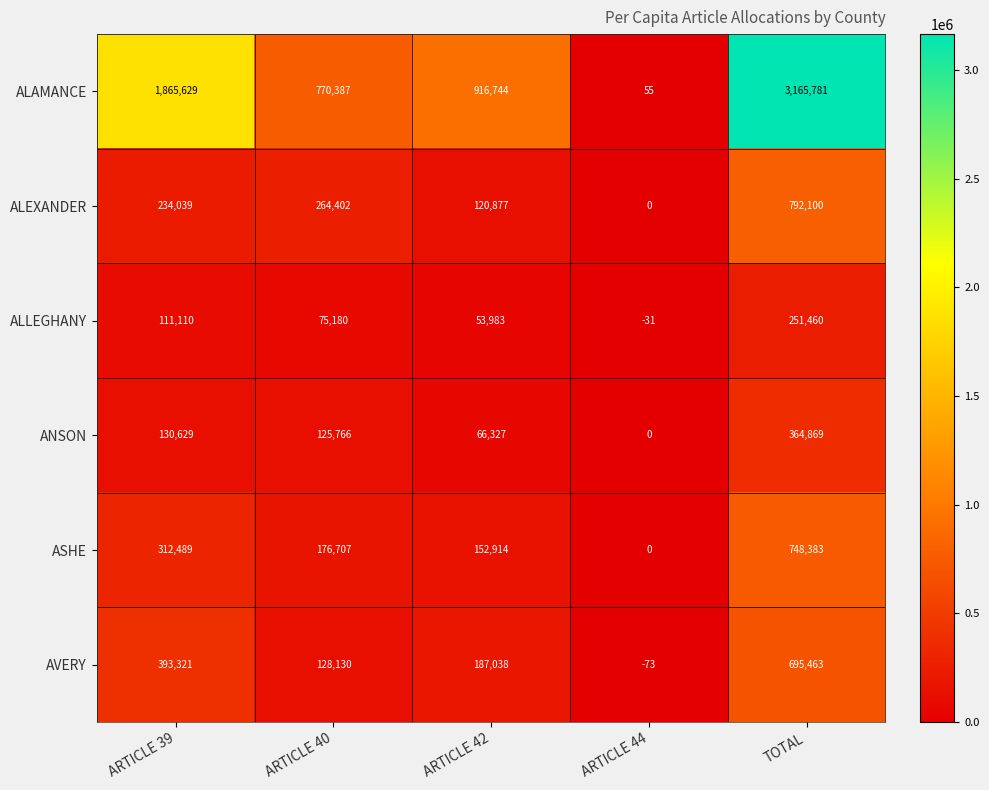

What is the sum of all ANSON values?

687591